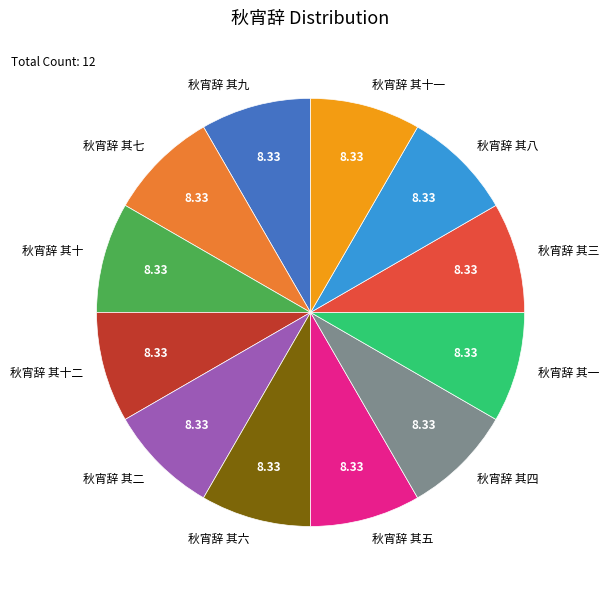

Is 秋宵辞 其七 the majority of the pie?

No